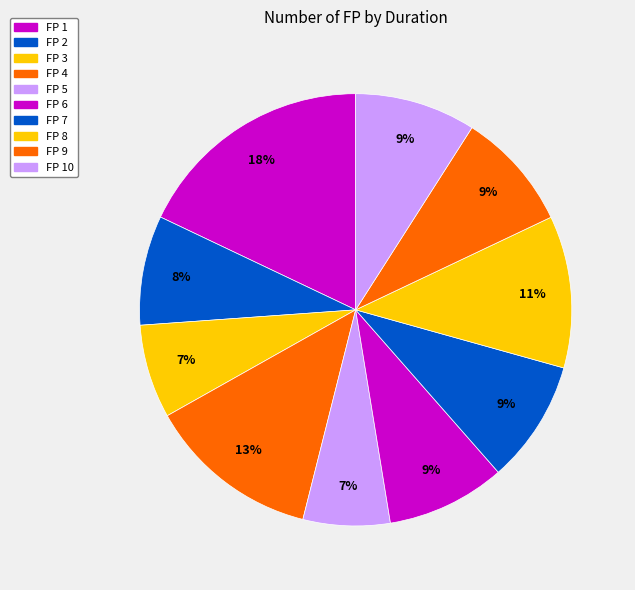

Is FP 3 the majority of the pie?

No